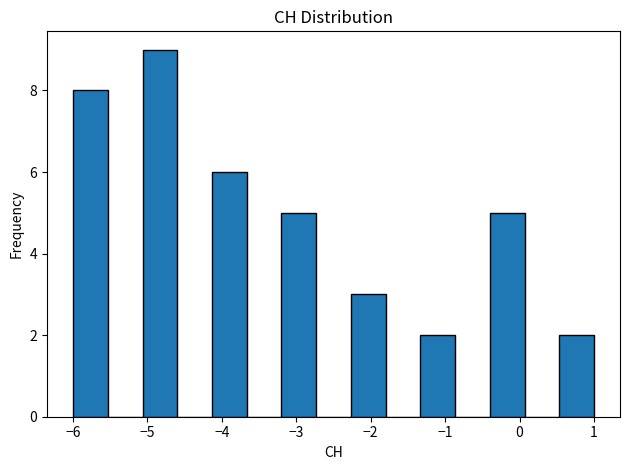

Which range on the x-axis has the tallest bar?

-5.1 to -4.6